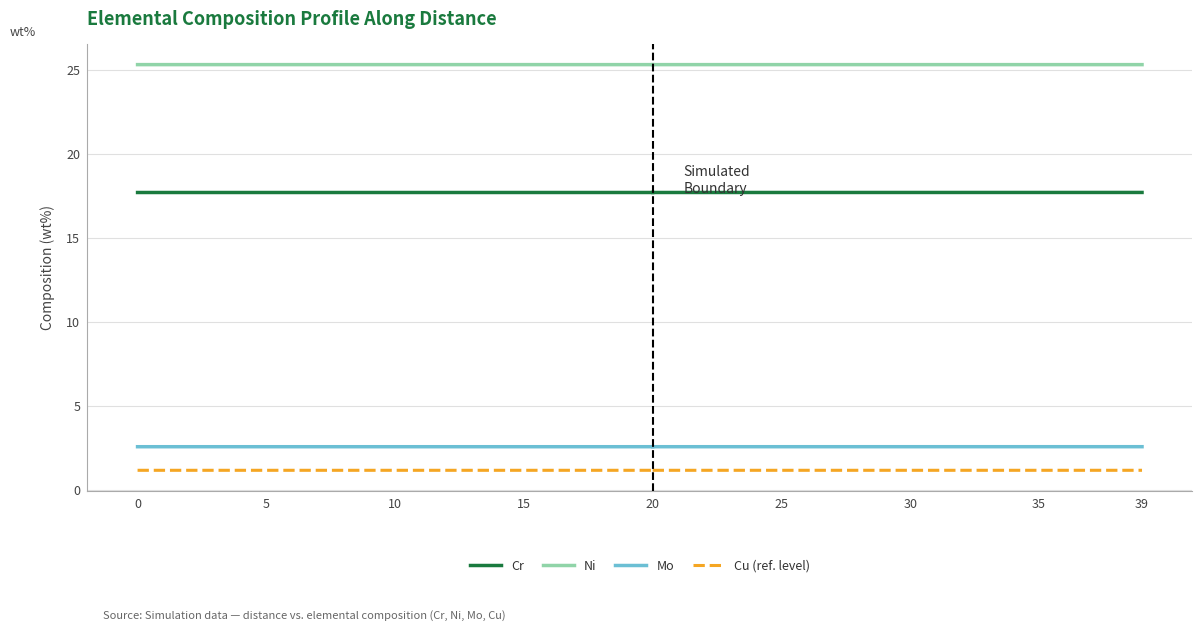

What is the total value across all series at 20?

46.7